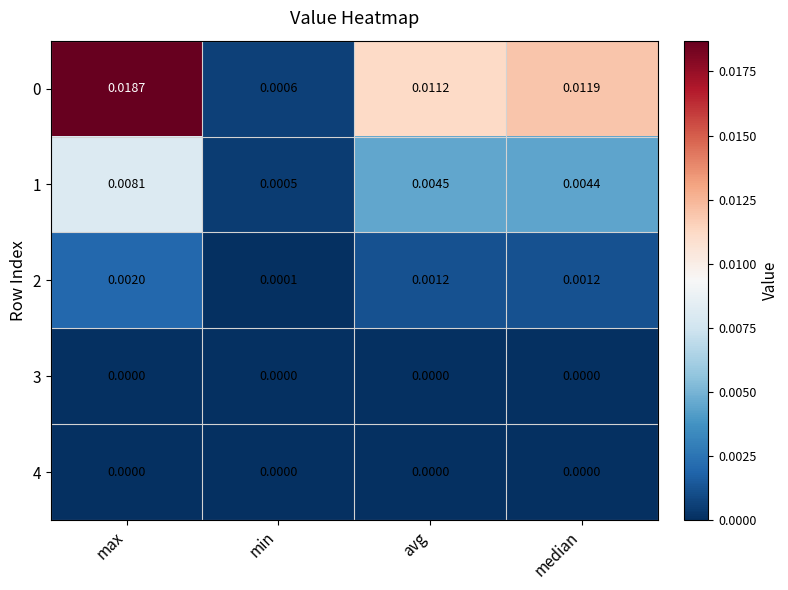

At which category is the sum across all series the highest?

max